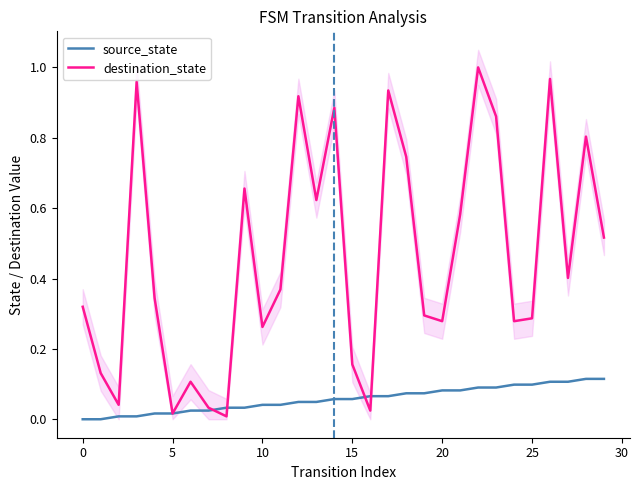

The destination_state series shows 0.1 at 19. True or false?

False